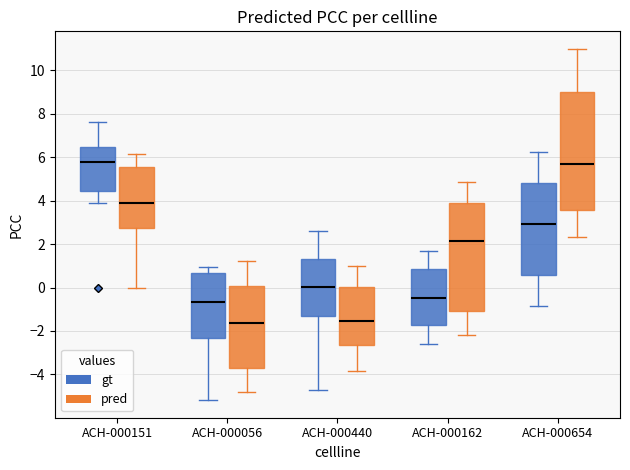

Comparing the boxes themselves (not the whiskers), which one is the tallest?

ACH-000654 (pred)